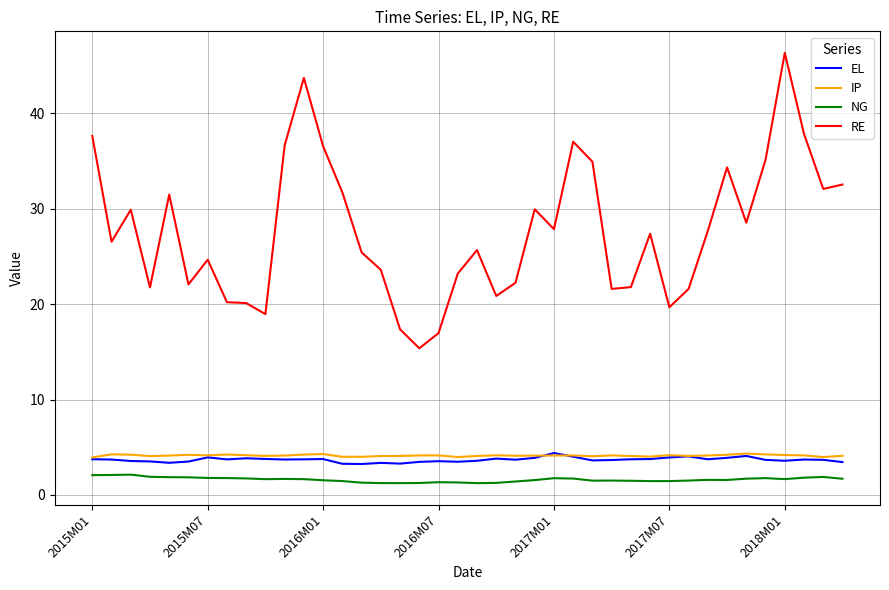

What is the difference between the second highest and minimum values in the RE series?

28.3